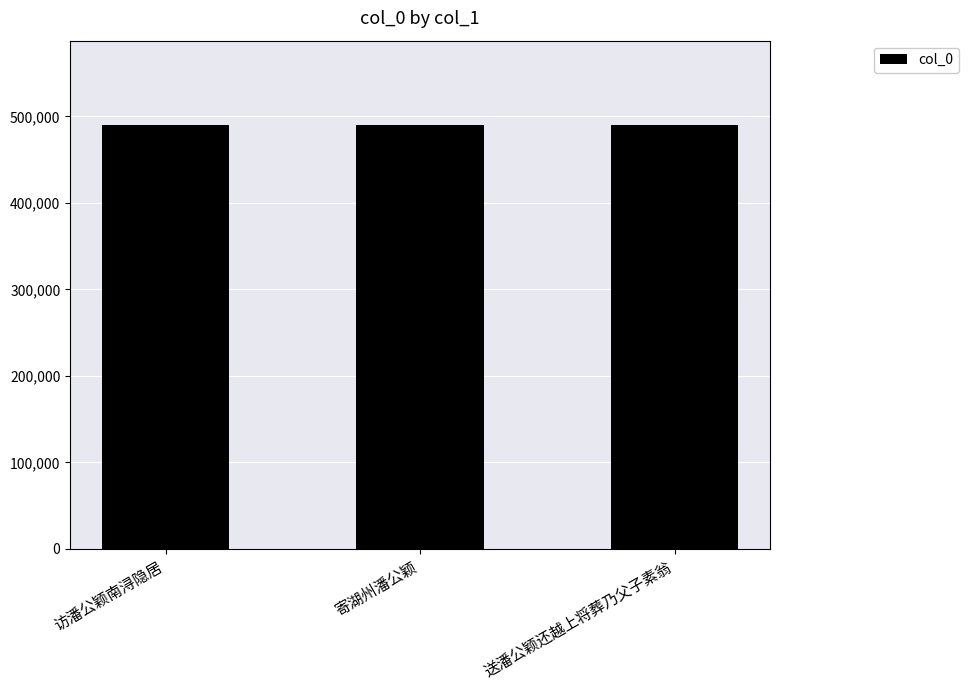

What is the average value?

489481